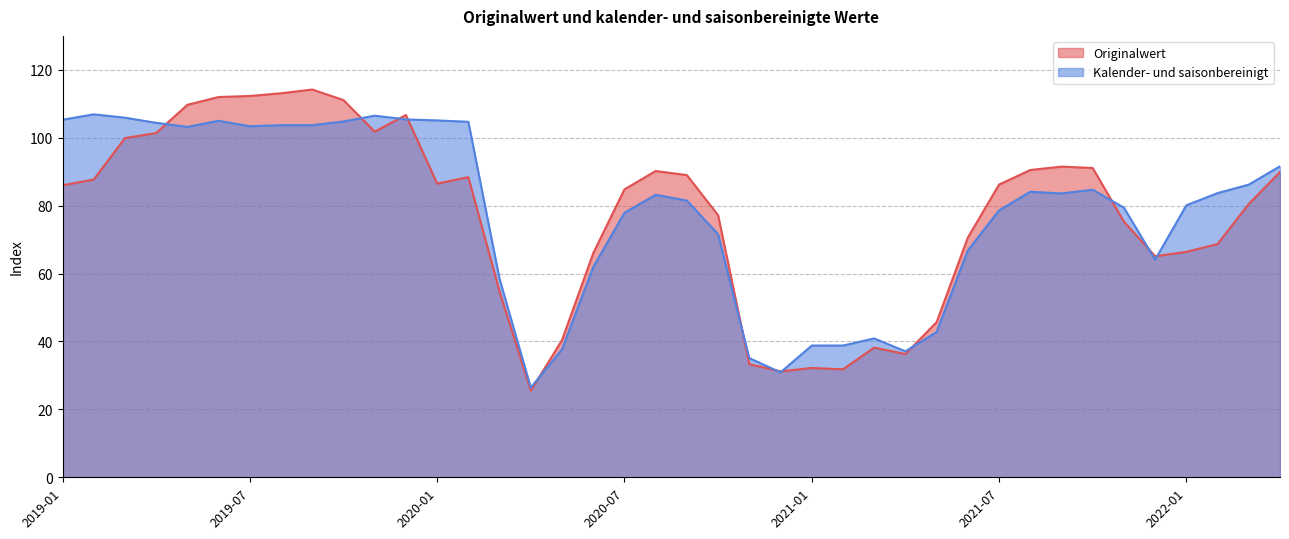

What is the total value across all series at 2019-06?

217.0